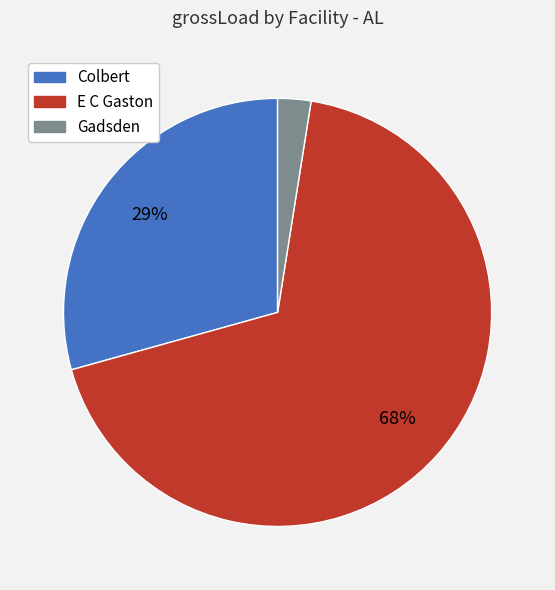

How many slices are in this pie chart?

3